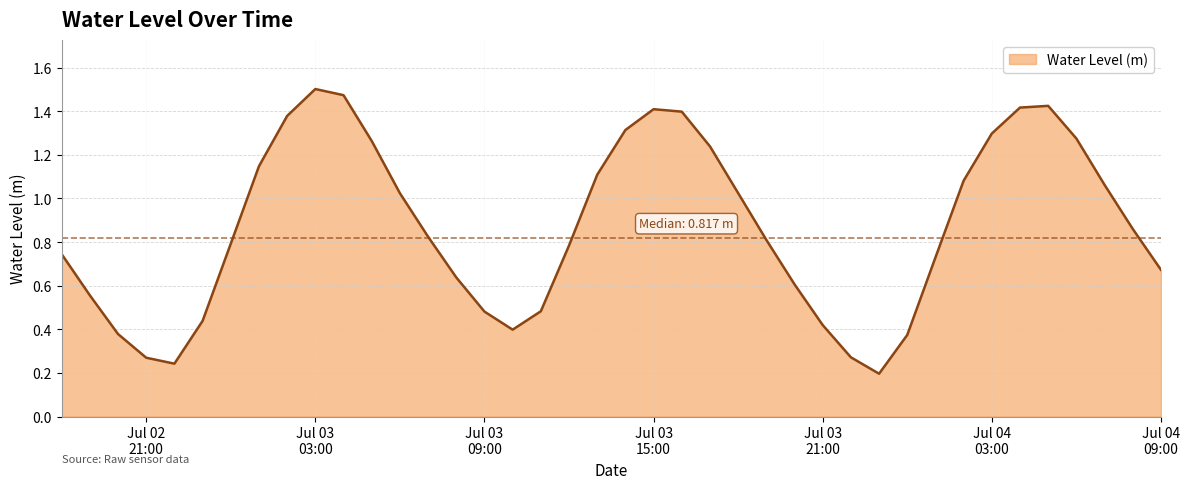

What is the label of the 19th point from the left?

2025-07-03 12:00:00